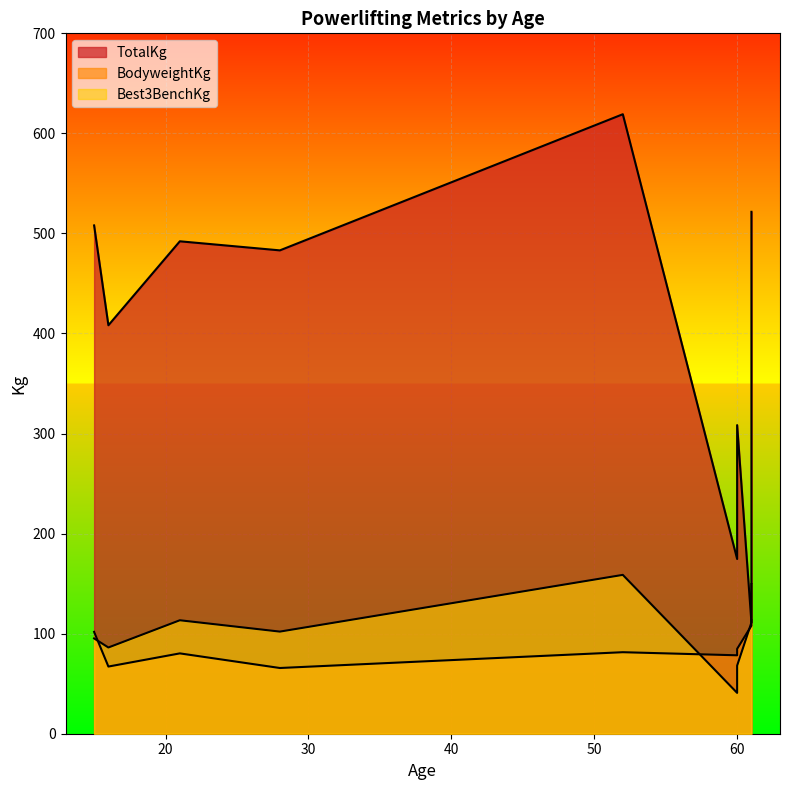

True or false: TotalKg and BodyweightKg cross at least once.

False